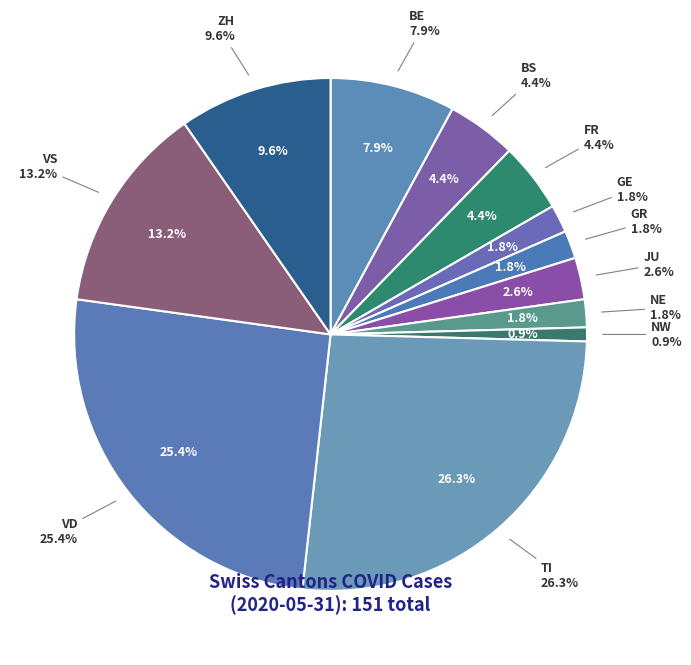

Does VS represent more than half of the total?

No